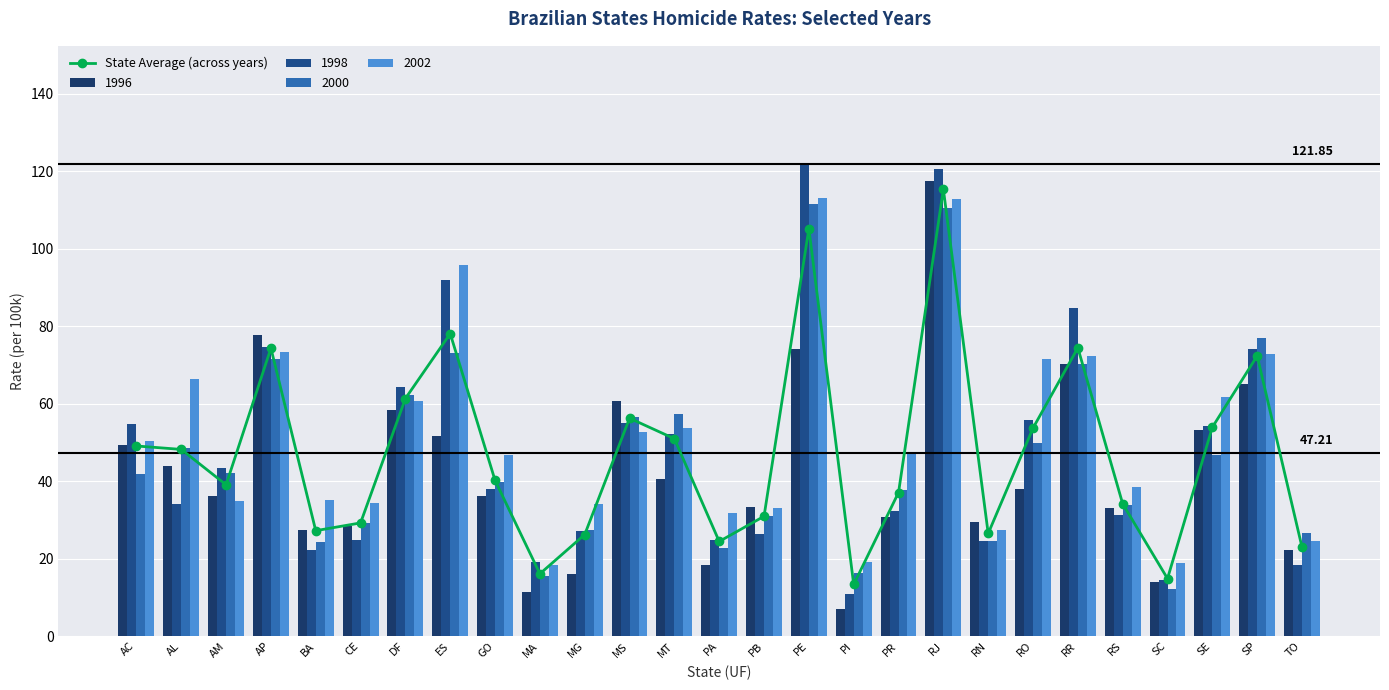

What is the label of the 17th bar from the right?

MG